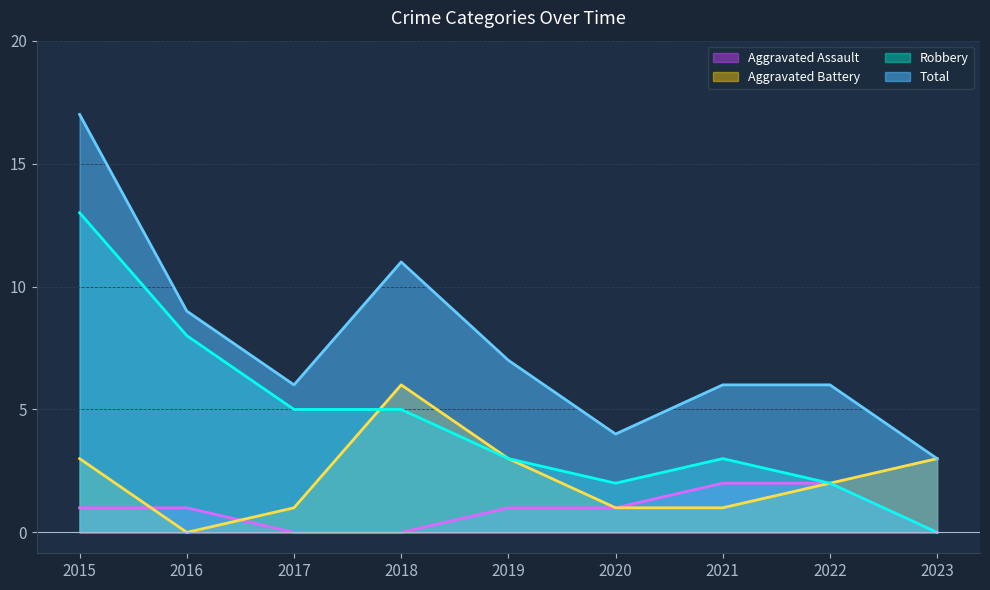

What is the total value across all series at 2016?

18